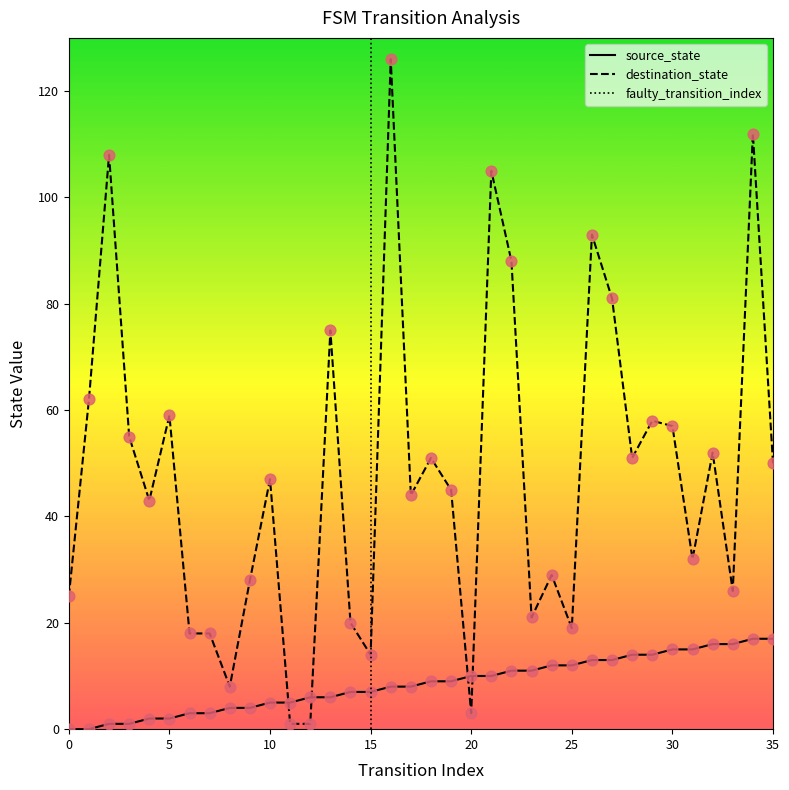

Which series has the widest spread of Y values?

destination_state